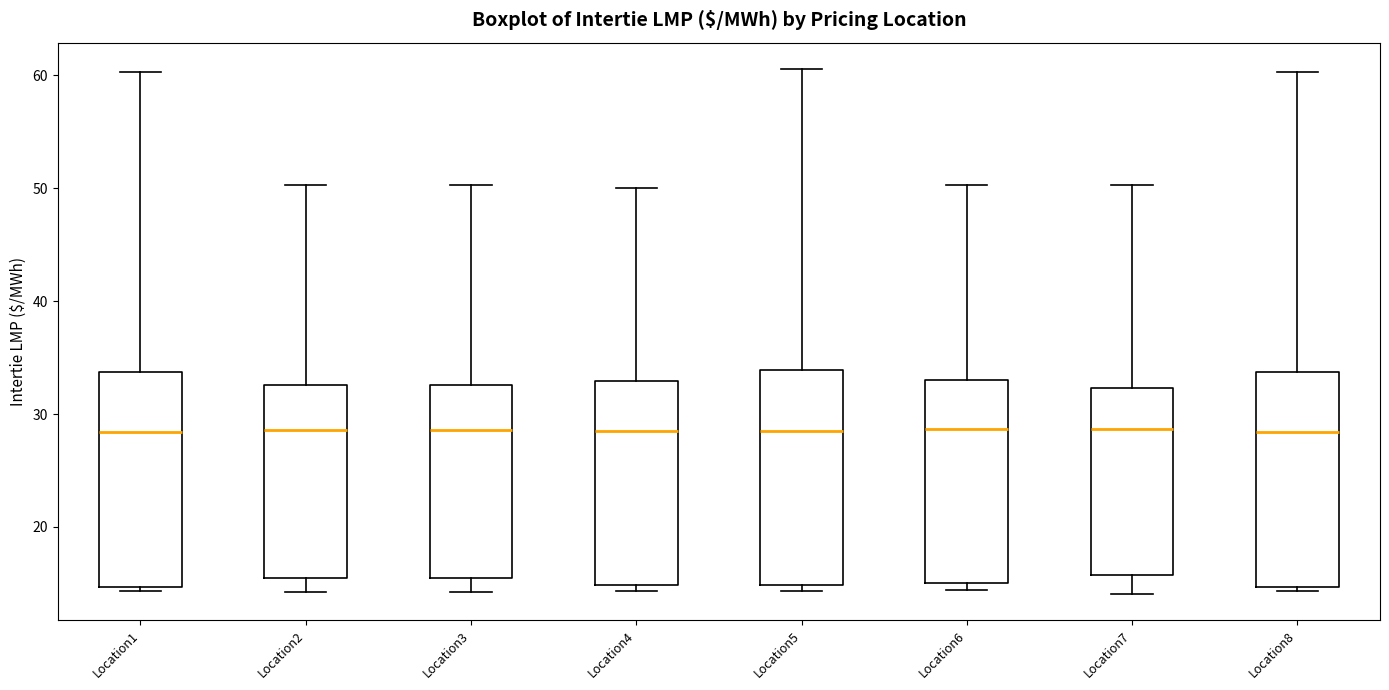

Where is the lower edge of the box for Location8 on the y-axis? The values are not printed on the chart, so give them approximately, as read against the axis.

15